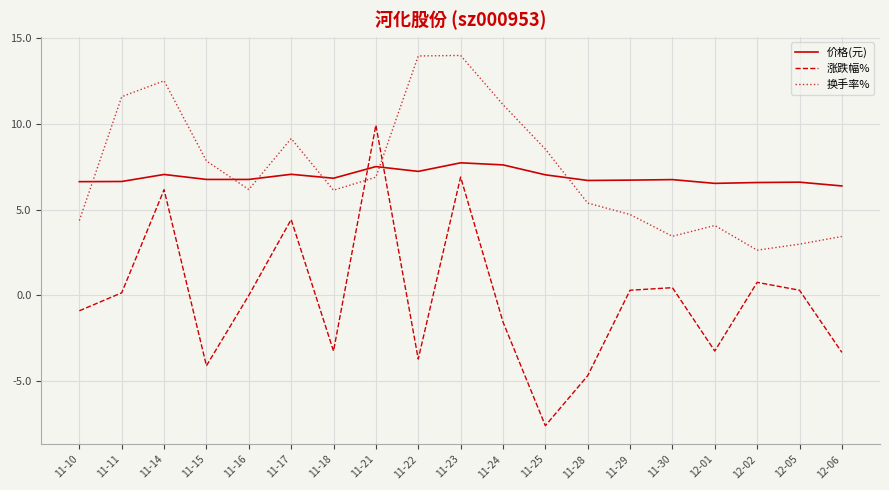

Rank the series by their maximum value, from lowest to highest.

价格(元), 涨跌幅%, 换手率%